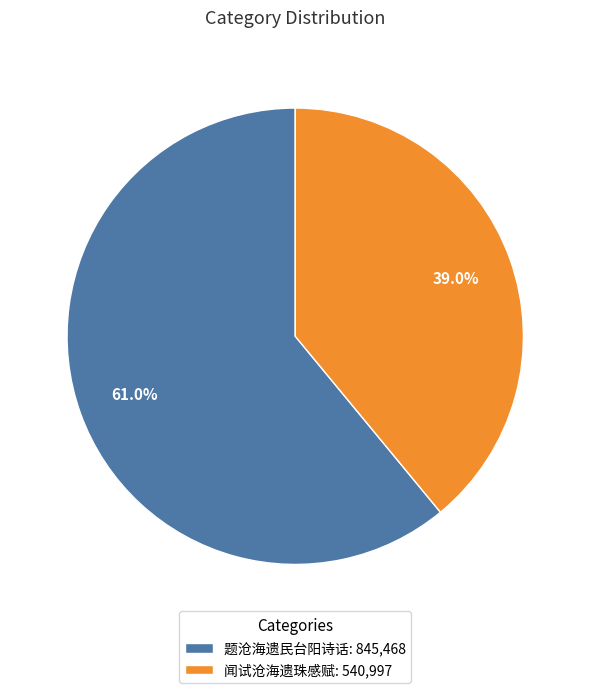

Which category accounts for the majority?

题沧海遗民台阳诗话: 845,468